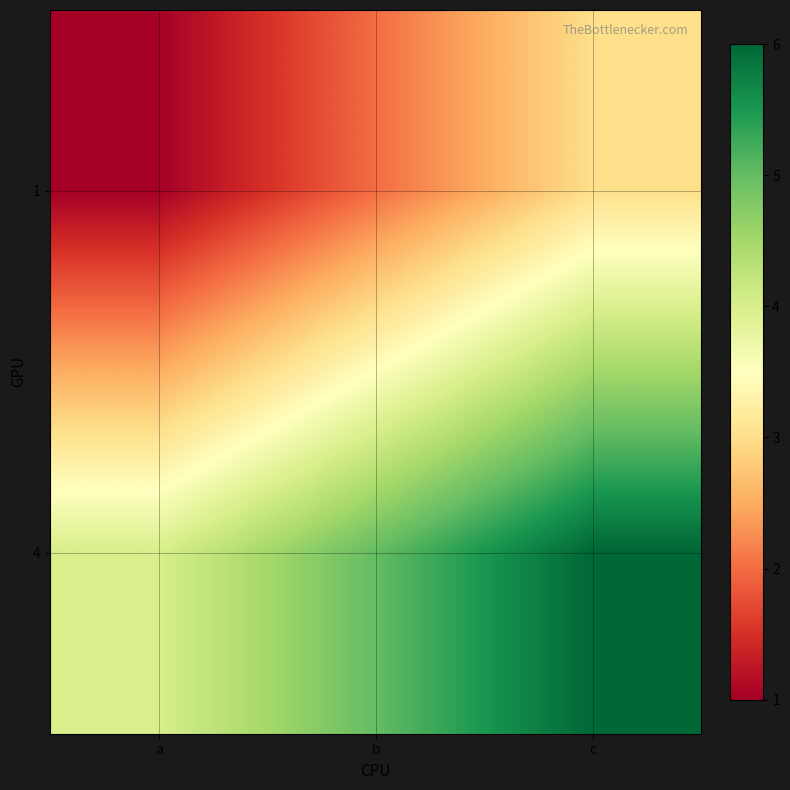

List the series in order of their overall mean, highest first.

4, 1